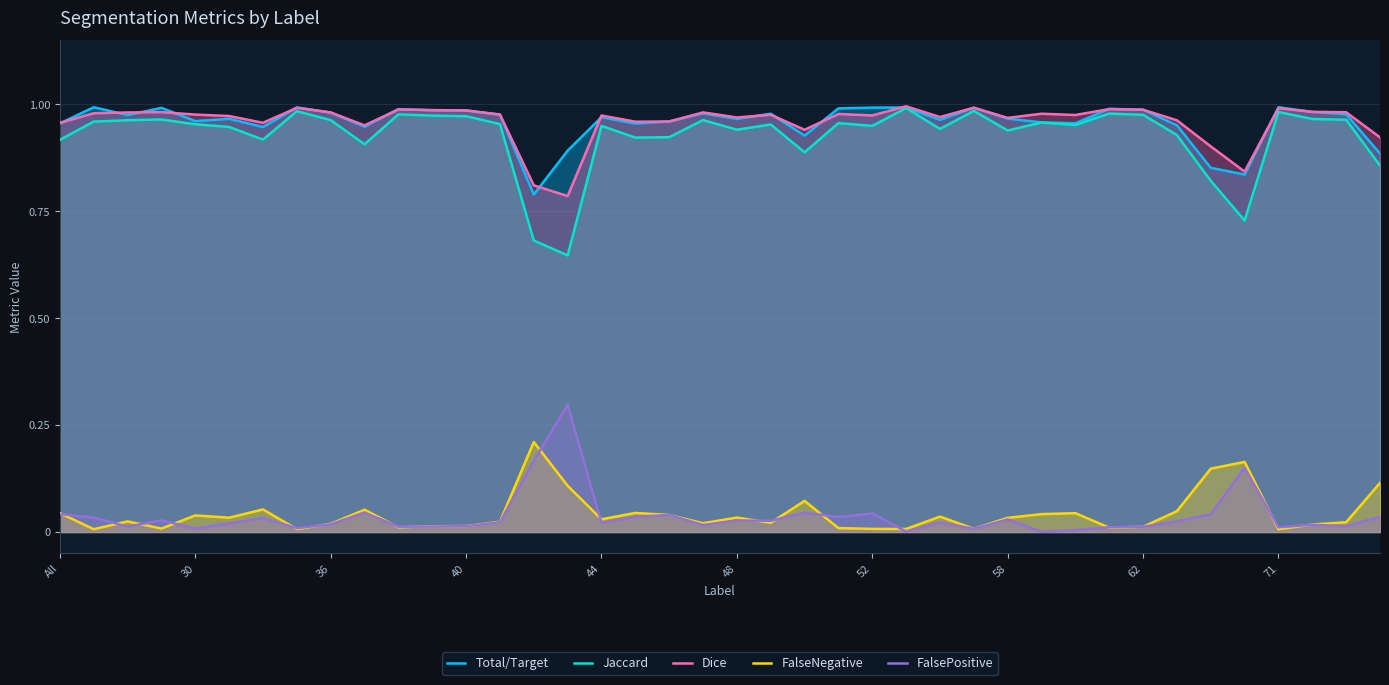

True or false: FalsePositive has a value of 0.1 at All.

False